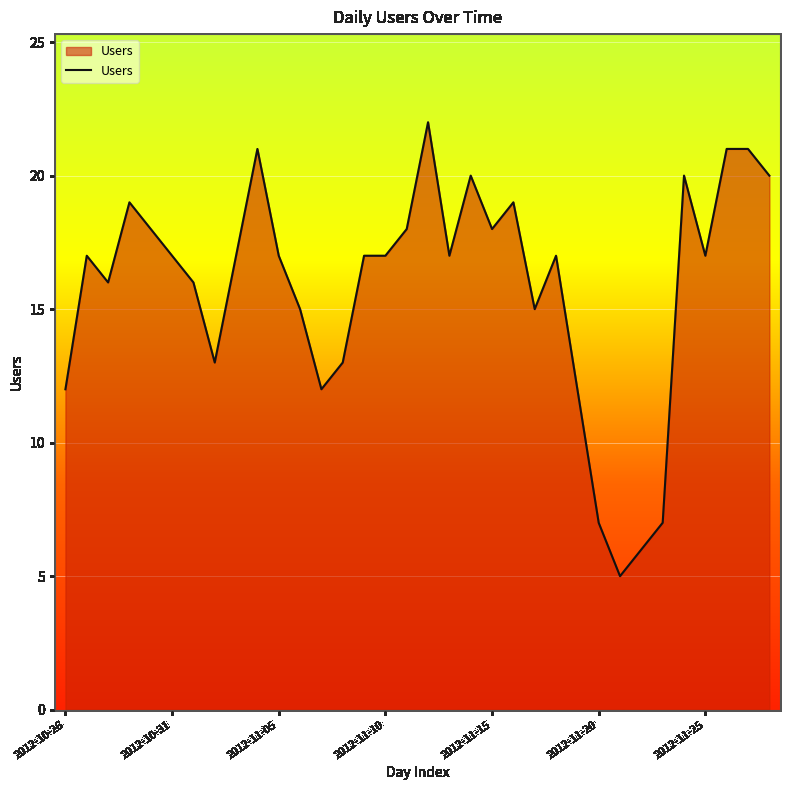

What is the maximum value shown in the chart?

22